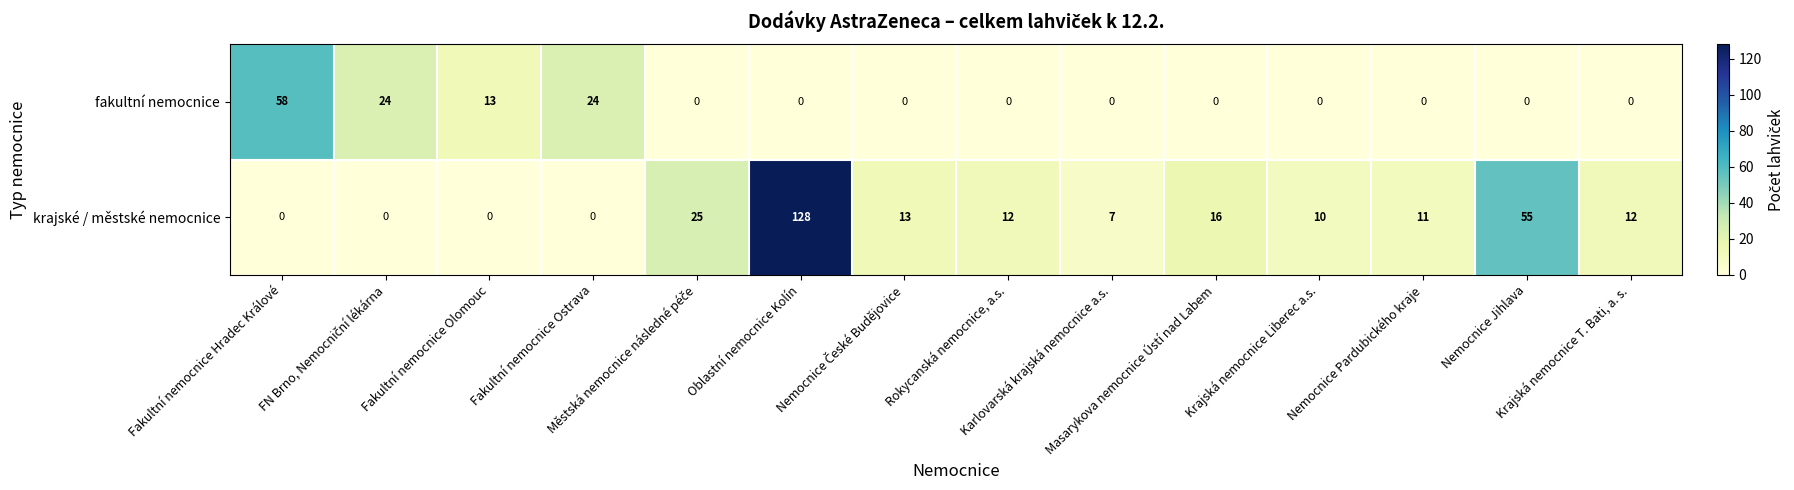

Which series has the largest range (max minus min)?

krajské / městské nemocnice